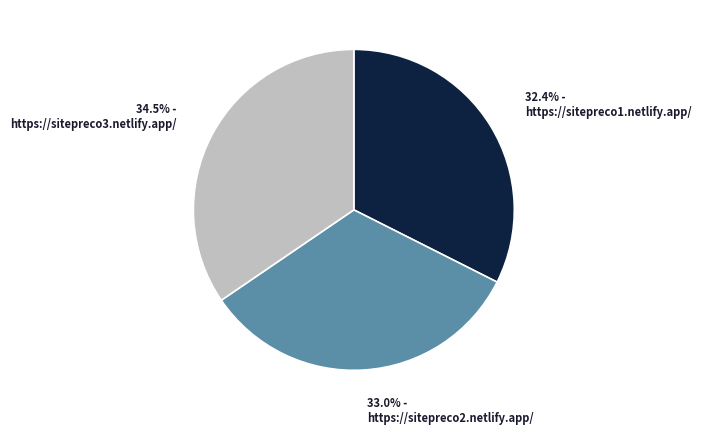

Is there a majority slice in this chart?

No